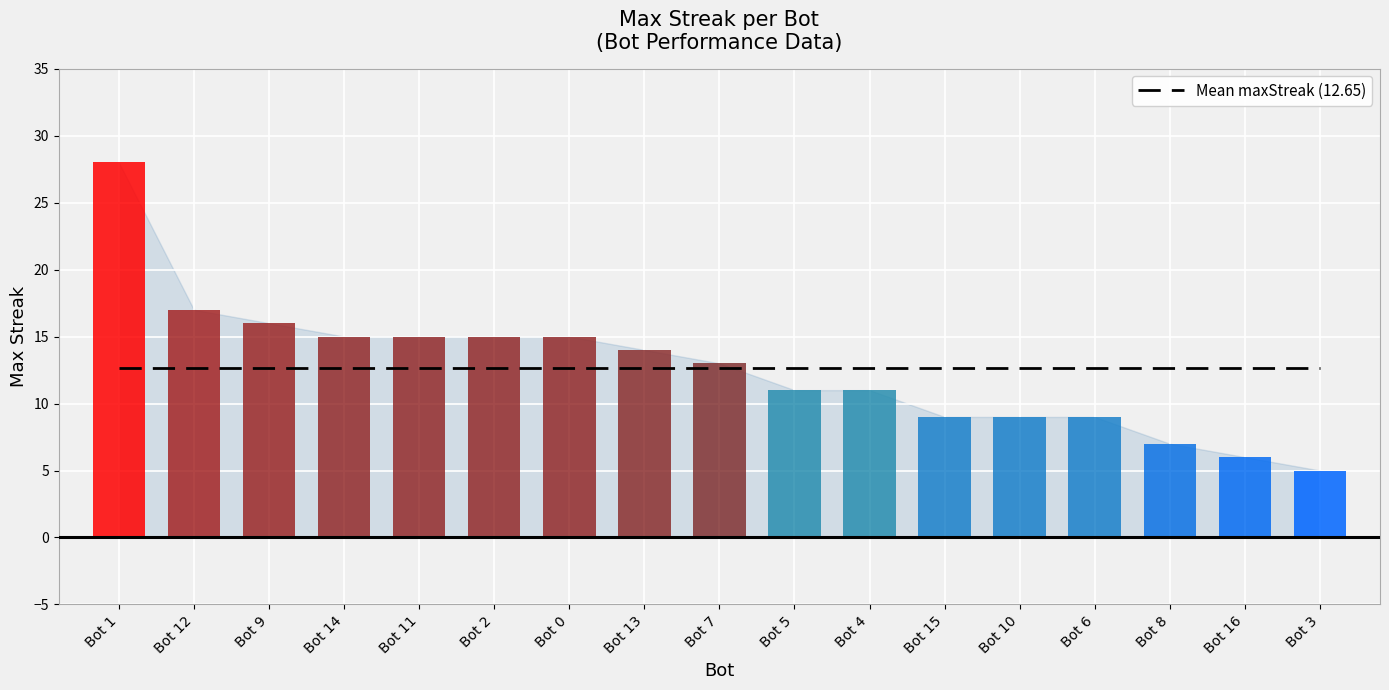

Reading left to right, extract all data points from this chart.

Mean maxStreak (12.65): Bot 1=12.6	Bot 12=12.6	Bot 9=12.6	Bot 14=12.6	Bot 11=12.6	Bot 2=12.6	Bot 0=12.6	Bot 13=12.6	Bot 7=12.6	Bot 5=12.6	Bot 4=12.6	Bot 15=12.6	Bot 10=12.6	Bot 6=12.6	Bot 8=12.6	Bot 16=12.6	Bot 3=12.6
maxStreak: Bot 1=28.0	Bot 12=17.0	Bot 9=16.0	Bot 14=15.0	Bot 11=15.0	Bot 2=15.0	Bot 0=15.0	Bot 13=14.0	Bot 7=13.0	Bot 5=11.0	Bot 4=11.0	Bot 15=9.0	Bot 10=9.0	Bot 6=9.0	Bot 8=7.0	Bot 16=6.0	Bot 3=5.0